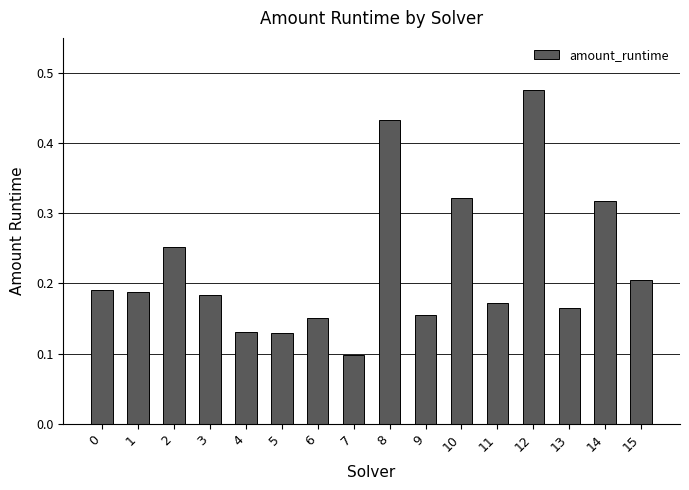

Which label corresponds to the smallest value in the chart?

7